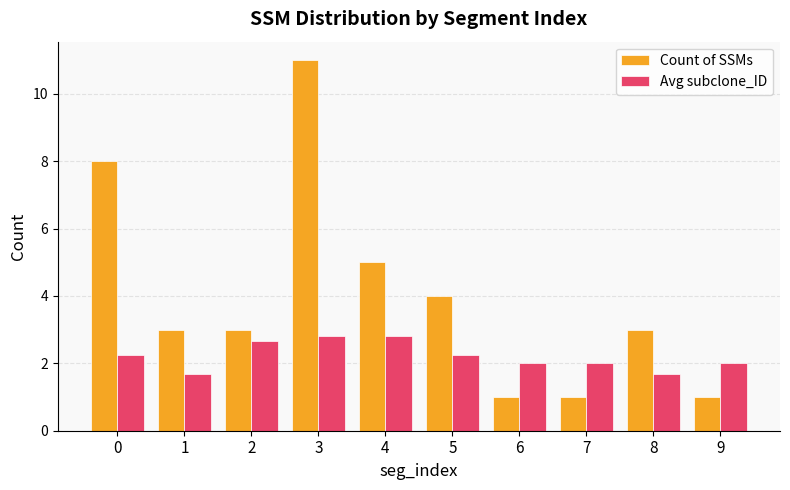

What is the difference between the maximum and second lowest values in the Count of SSMs series?

10.0